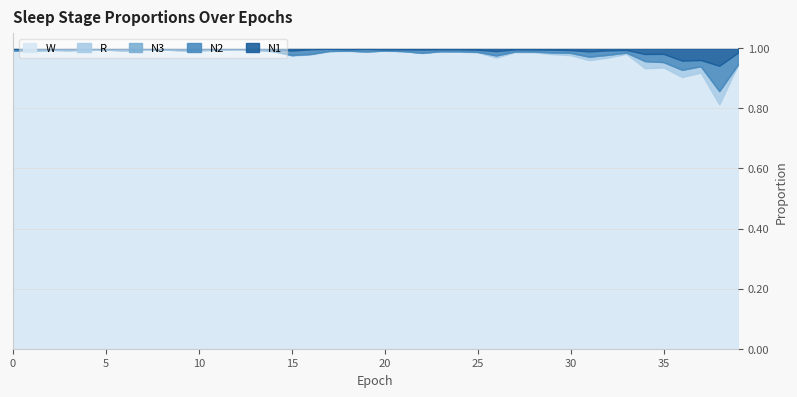

In W, how many points are lower than both neighbors (excluding endpoints)?

12